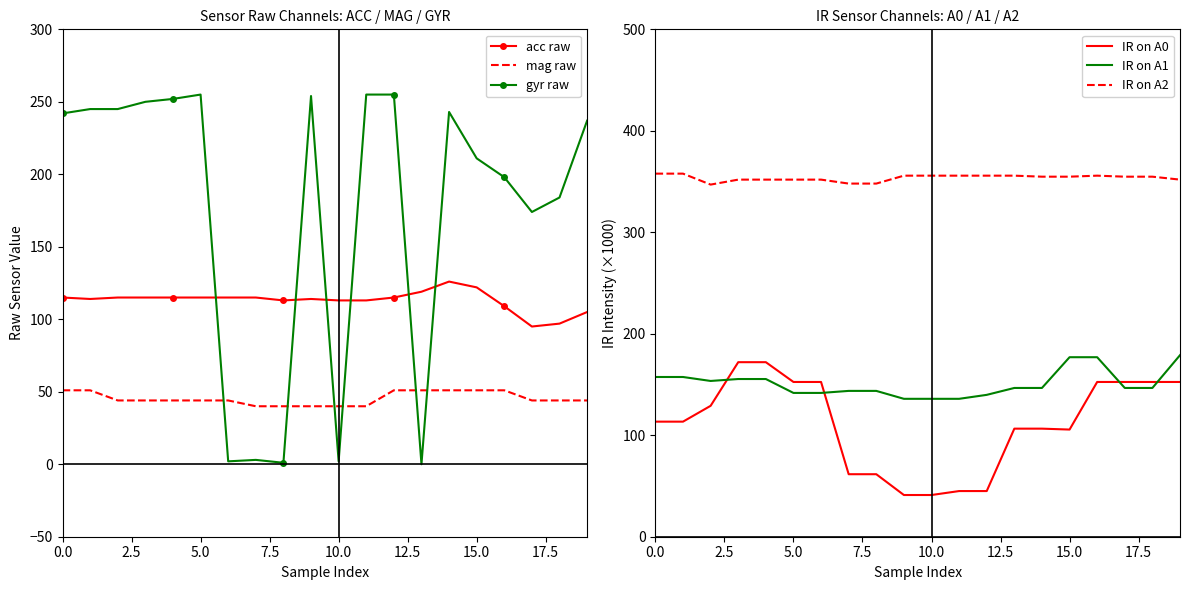

True or false: gyr raw has more than 1 points higher than both neighbors.

True